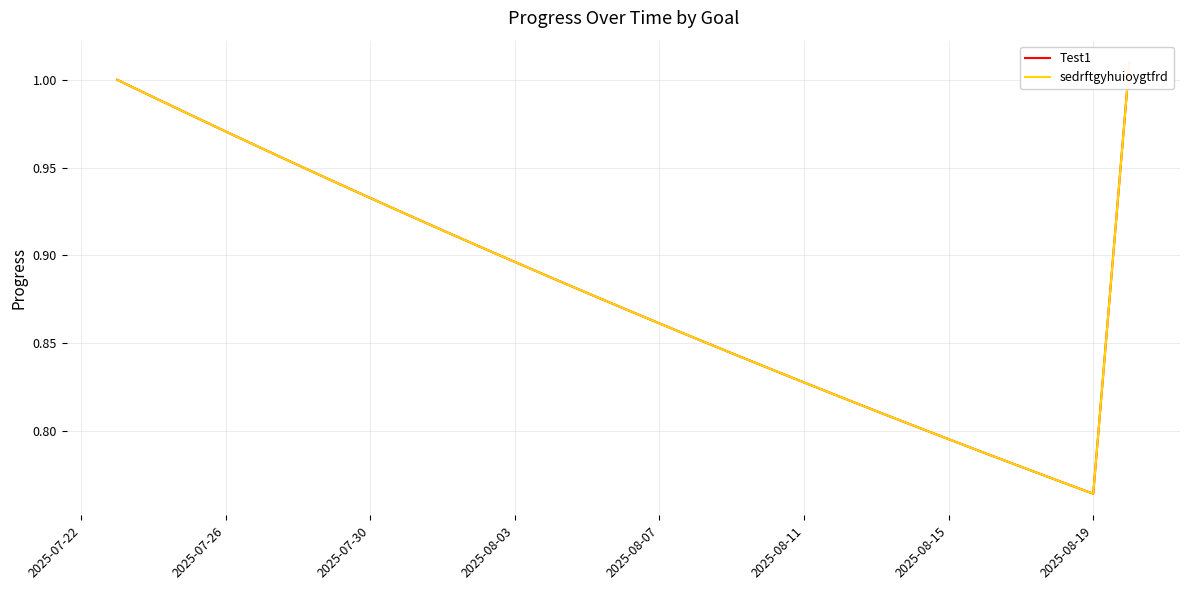

What is the difference between the maximum and second lowest values in the sedrftgyhuioygtfrd series?

0.2